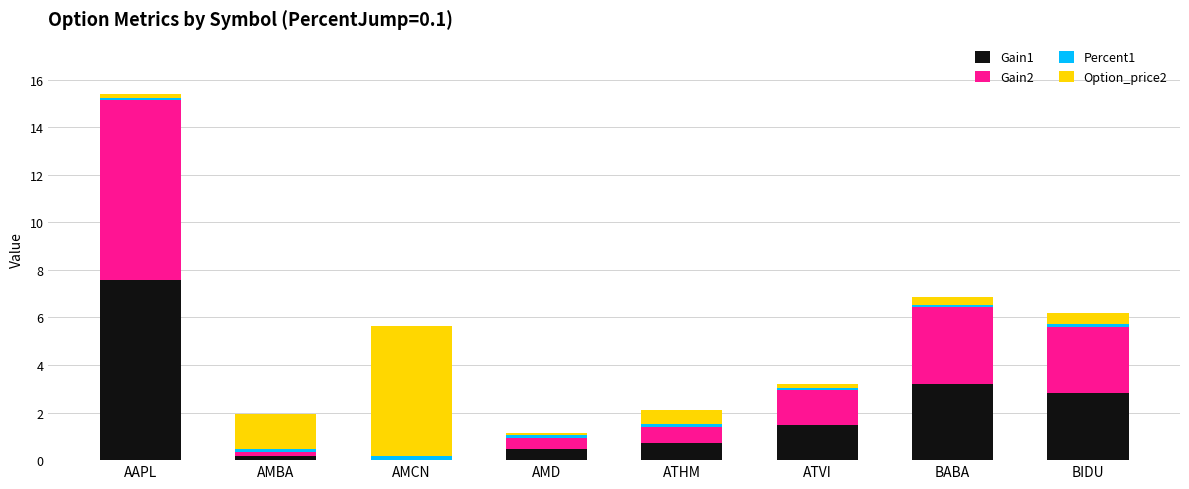

At which category is the sum across all series the highest?

AAPL